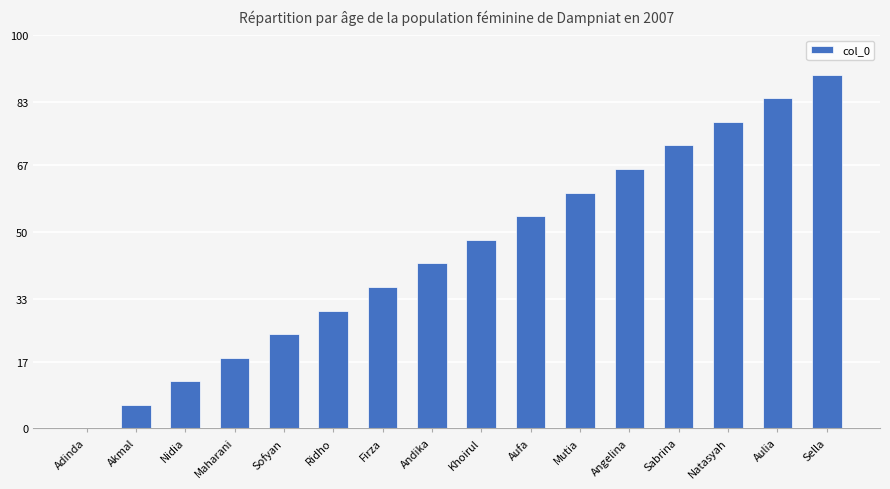

What is the sum of all values?

720